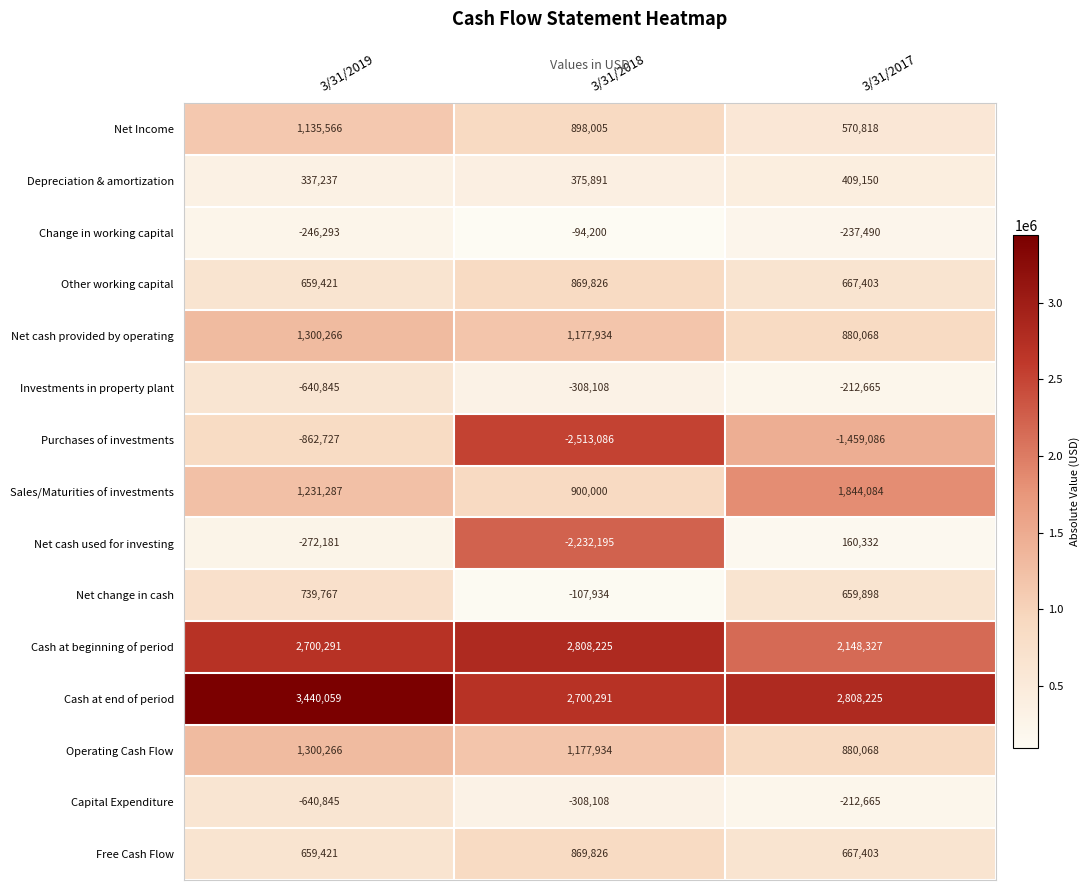

What is the sum of the Operating Cash Flow values at 3/31/2017 and 3/31/2018?

2058002